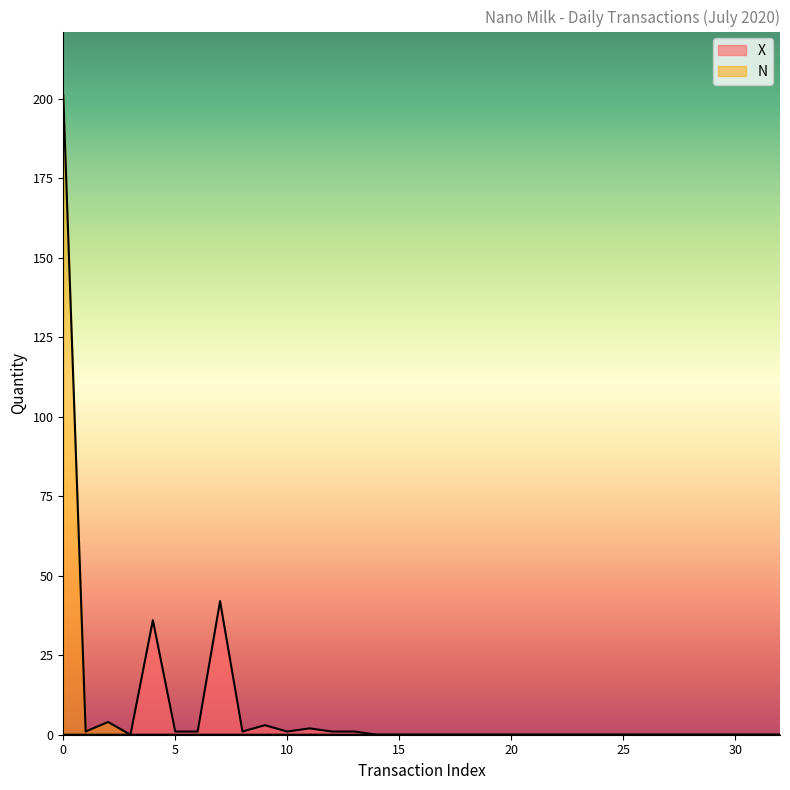

Does the chart display data point markers on the line(s)?

No